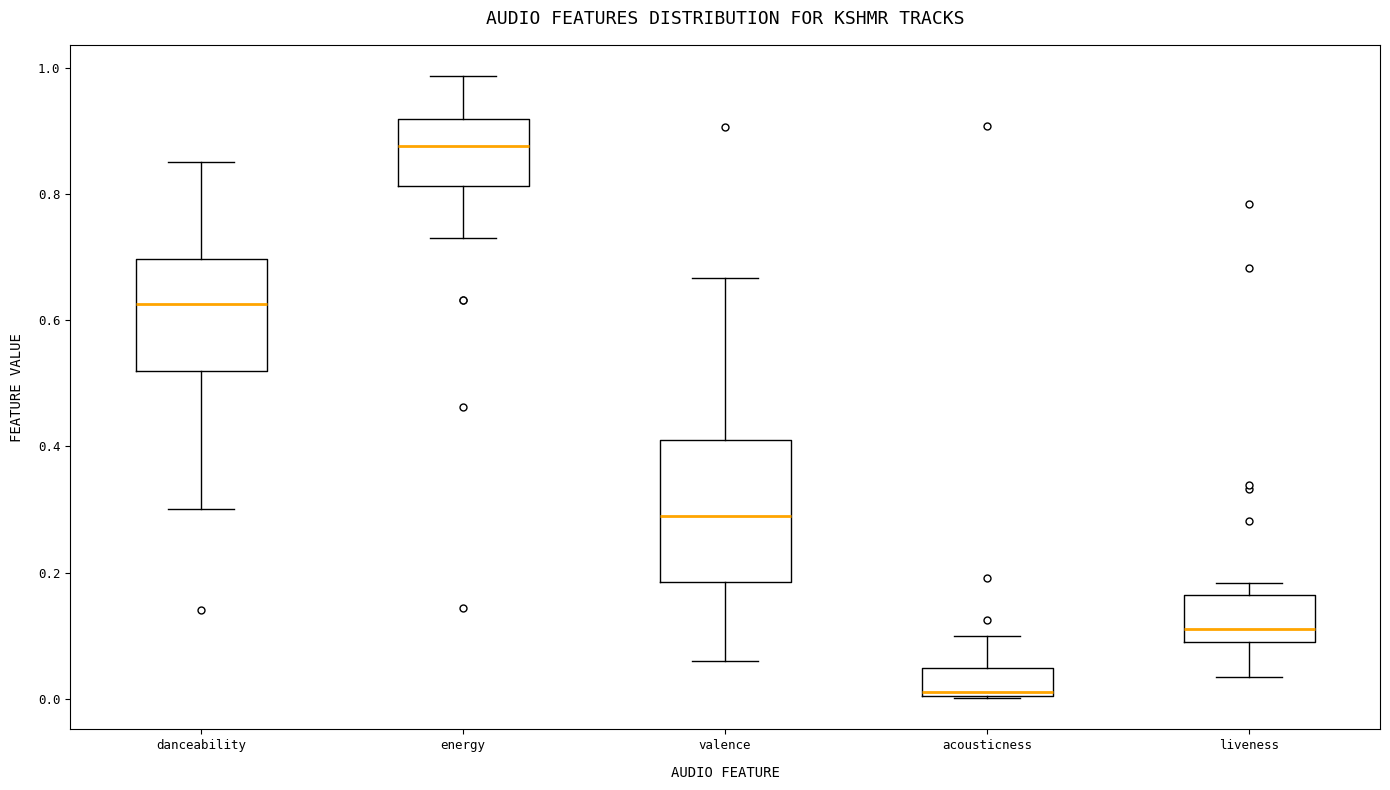

Which box is the tallest, from its lower edge to its upper edge?

valence